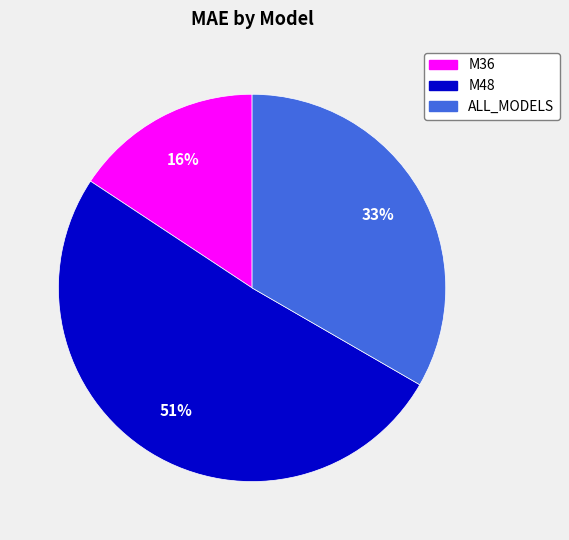

What is the ratio of the value at M36 to the value at ALL_MODELS?

0.5